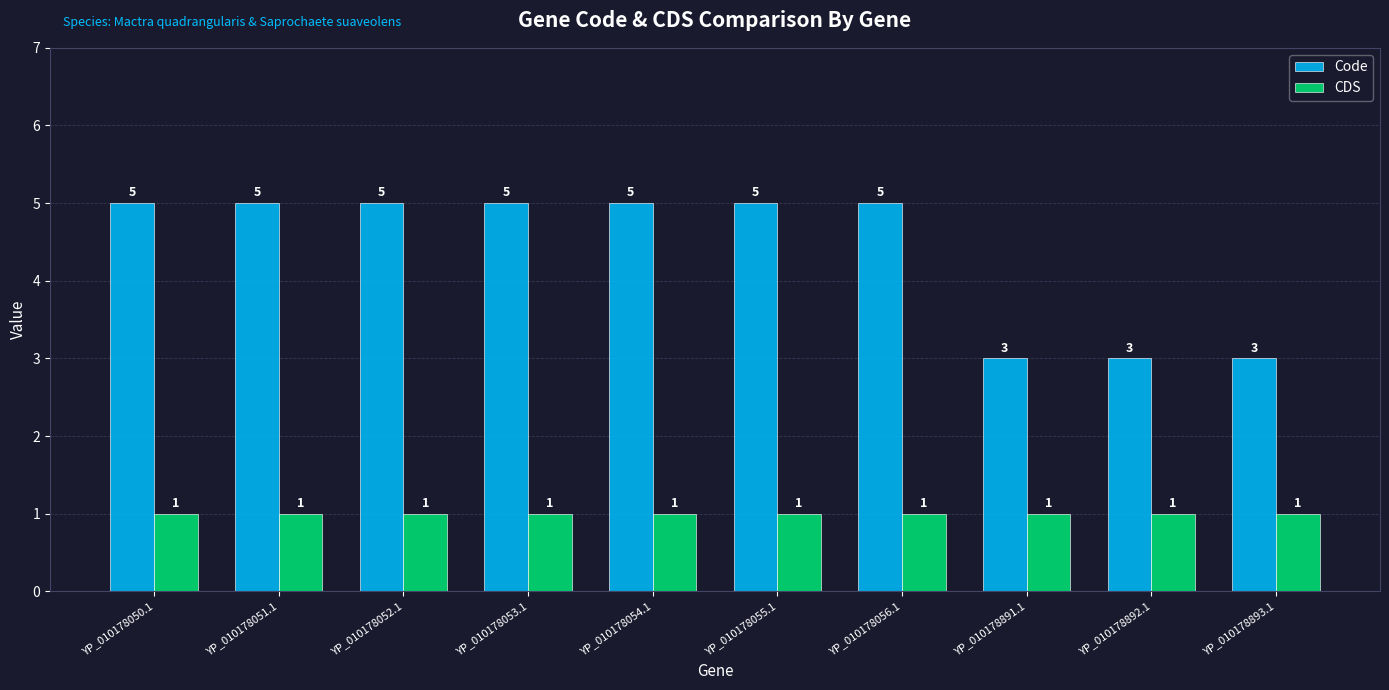

The Code series shows 5 at YP_010178050.1. True or false?

True